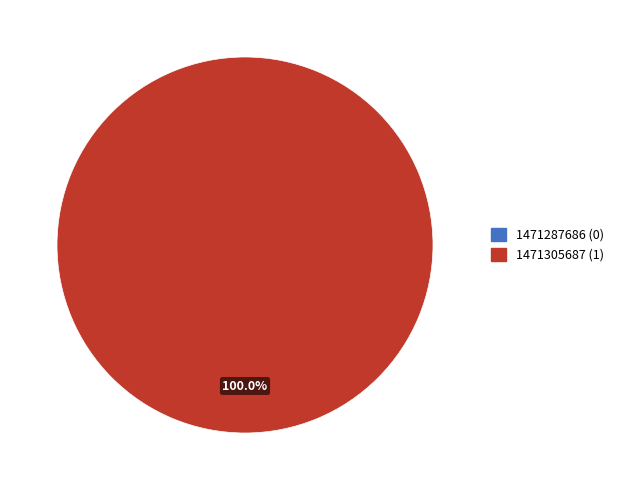

Which slice represents more than half of the pie?

1471305687